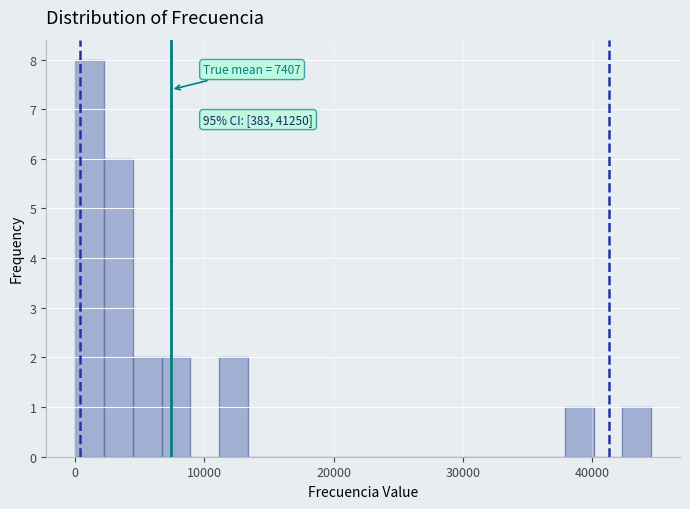

Read against the x-axis, roughly where is the centre of the tallest bar?

1000